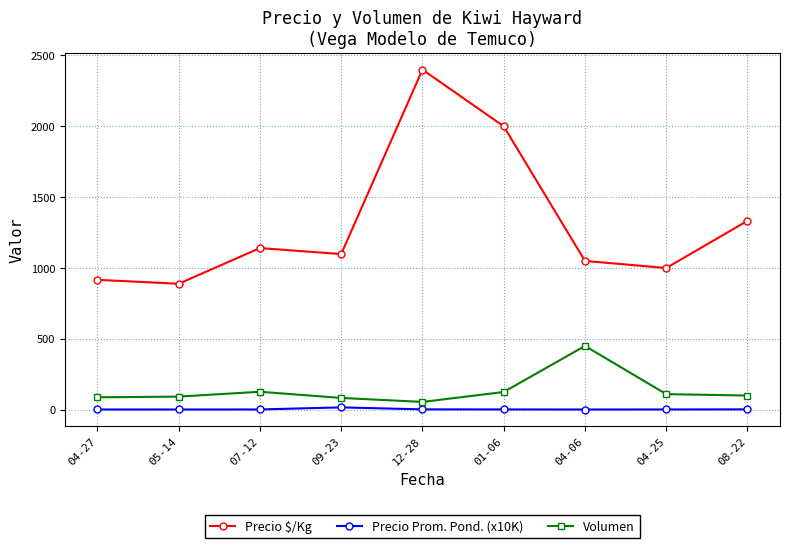

The value of Precio Prom. Pond. (x10K) at 08-22 is 2.4. True or false?

True